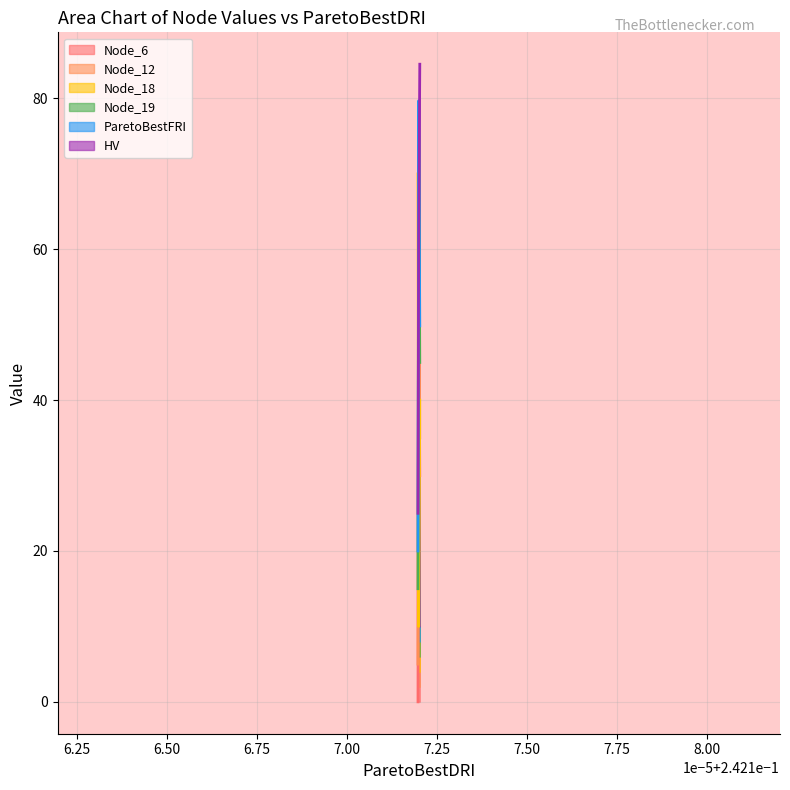

The Node_6 series shows 60.0 at Pareto solution 1. True or false?

True